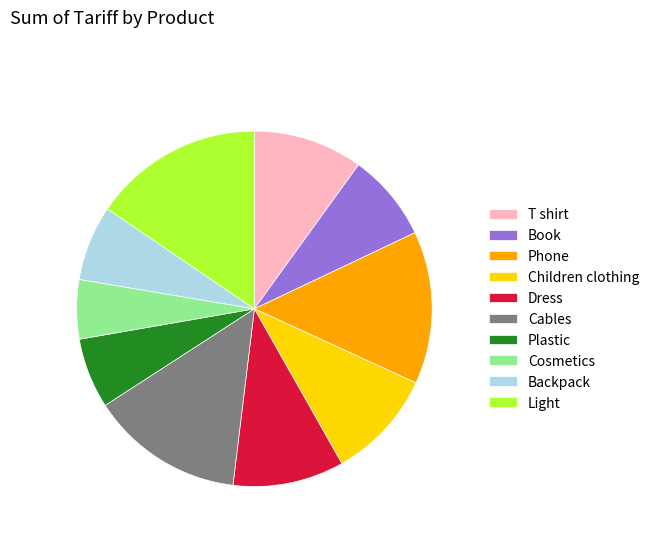

Which category has the smallest portion of the pie?

Cosmetics